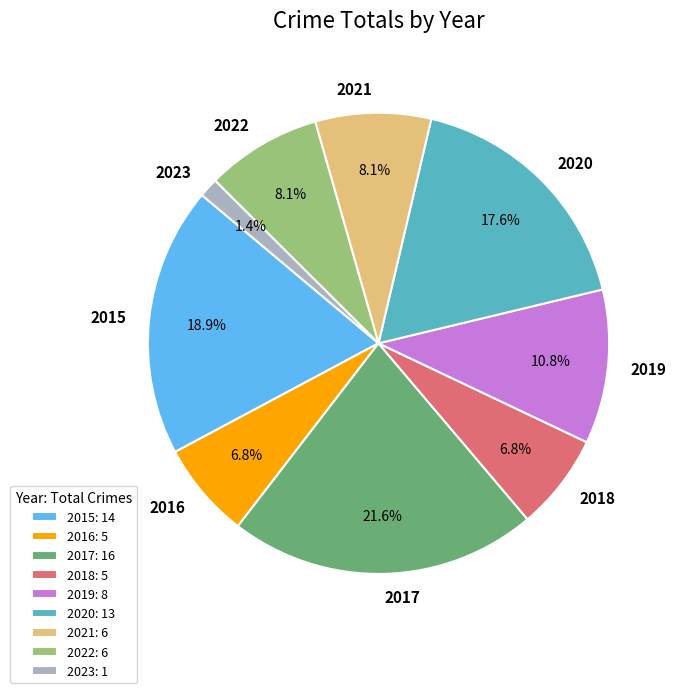

Which has a higher value, 2016 or 2017?

2017